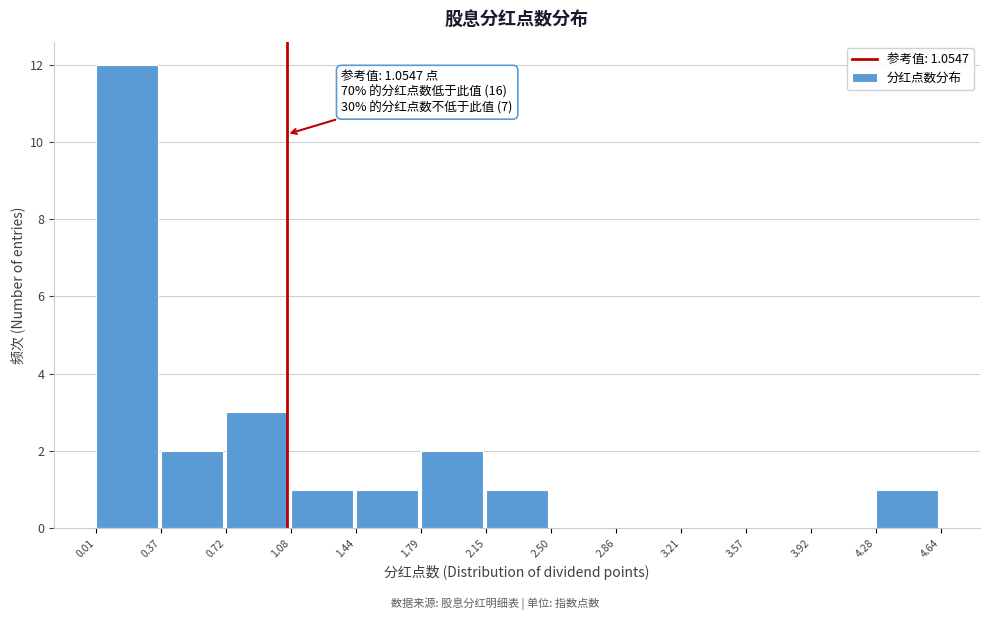

Which range on the x-axis has the tallest bar?

0.01 to 0.37